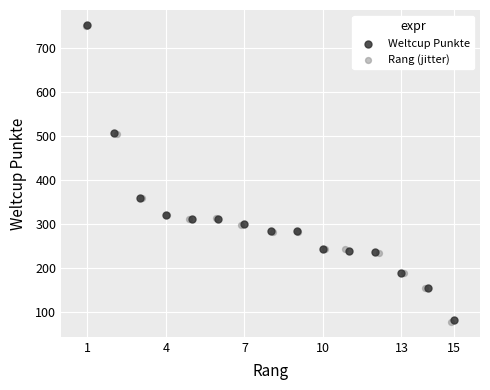

Which series has the widest spread of Y values?

Rang (jitter)